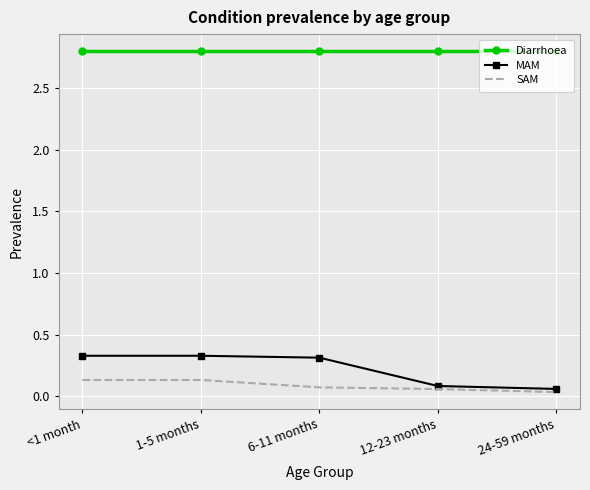

Which series has the largest range (max minus min)?

MAM